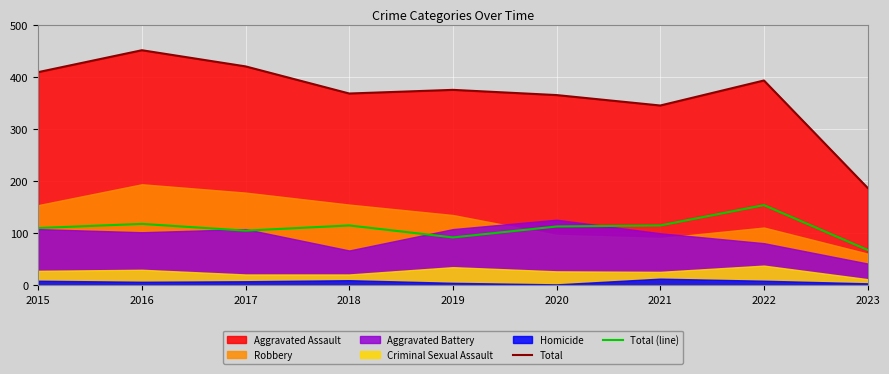

True or false: Total has a value of 221 at 2016.

False